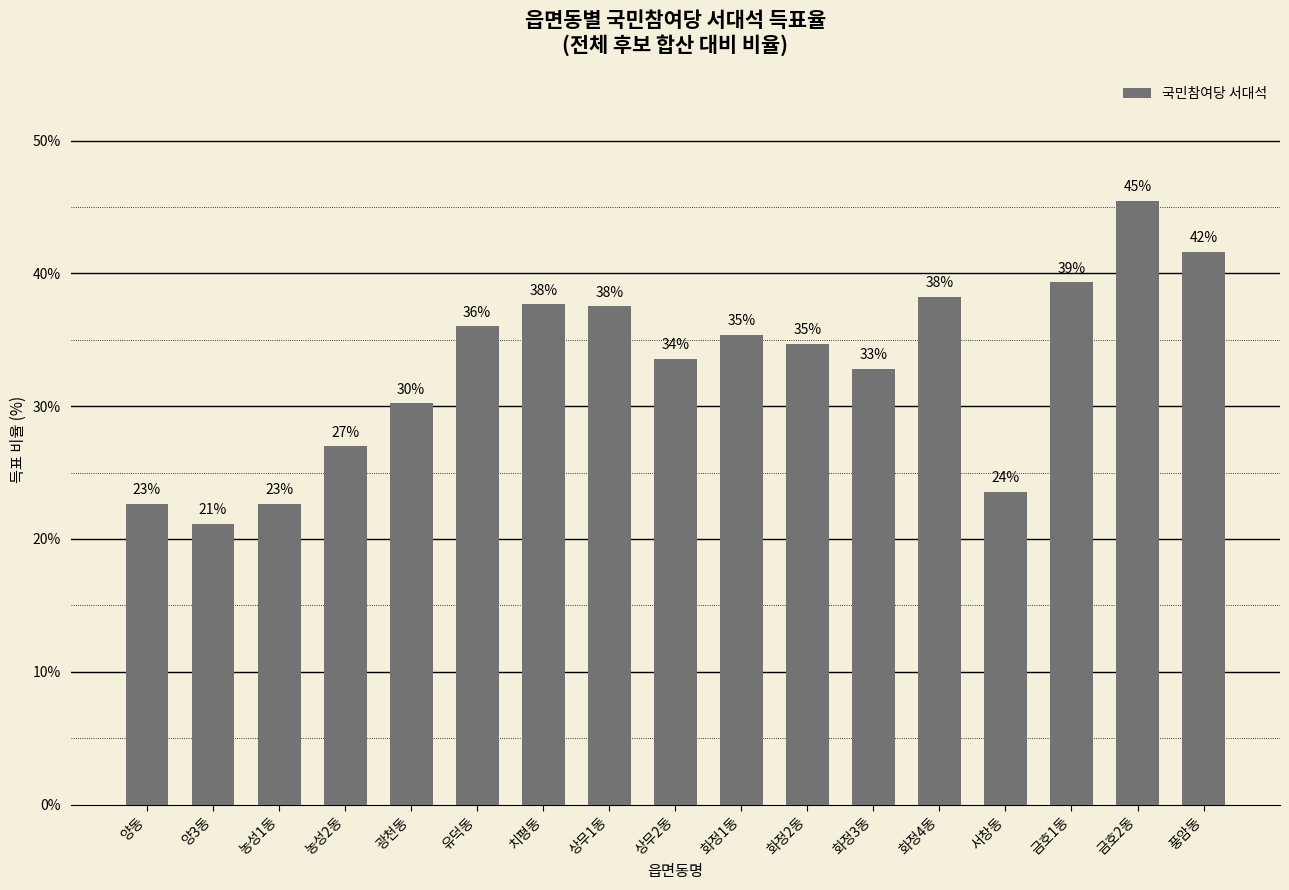

Reading left to right, extract all data points from this chart.

22.7	21.2	22.6	27.0	30.2	36.0	37.7	37.5	33.6	35.4	34.7	32.8	38.2	23.6	39.3	45.5	41.6